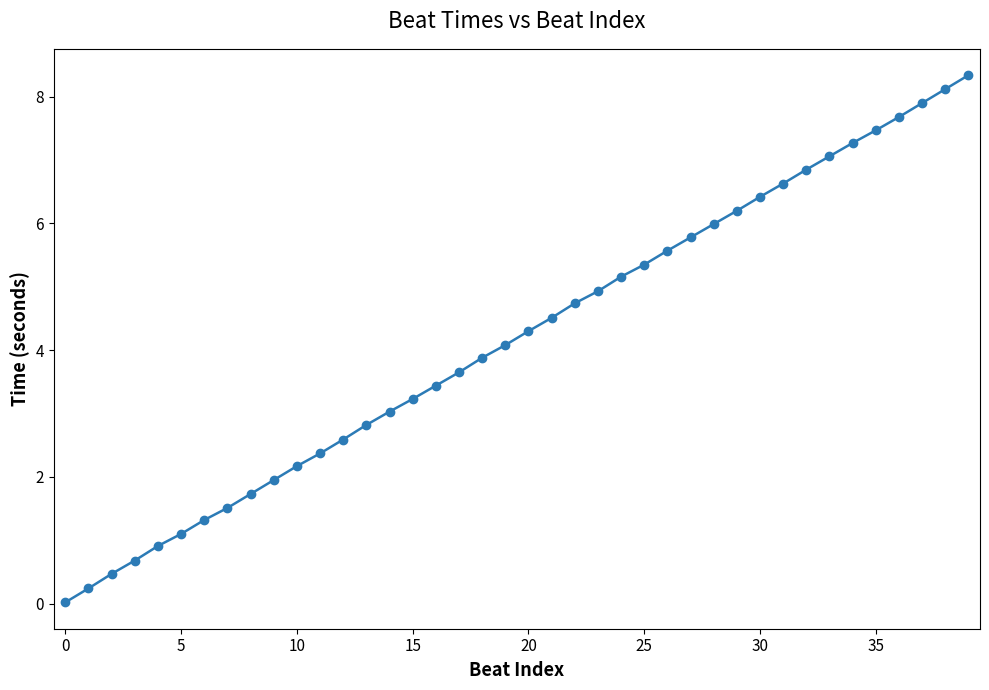

How many lines are shown in the chart?

1